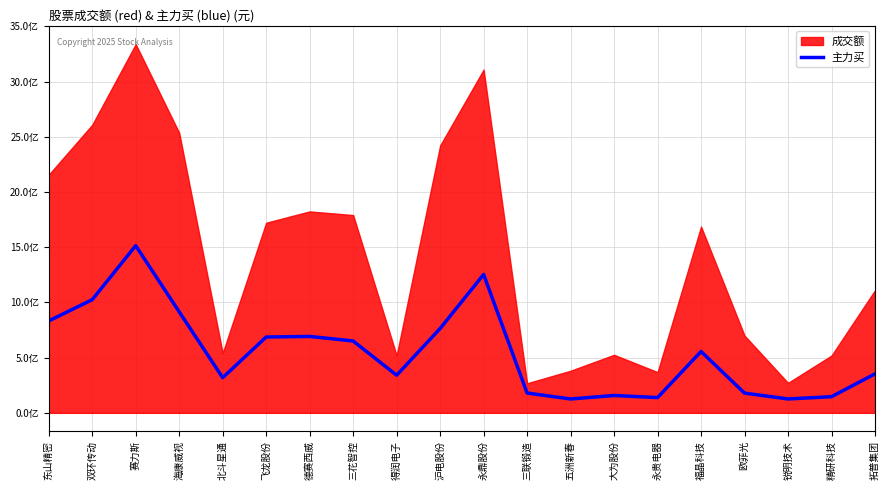

At which category does the data reach its first local peak?

赛力斯